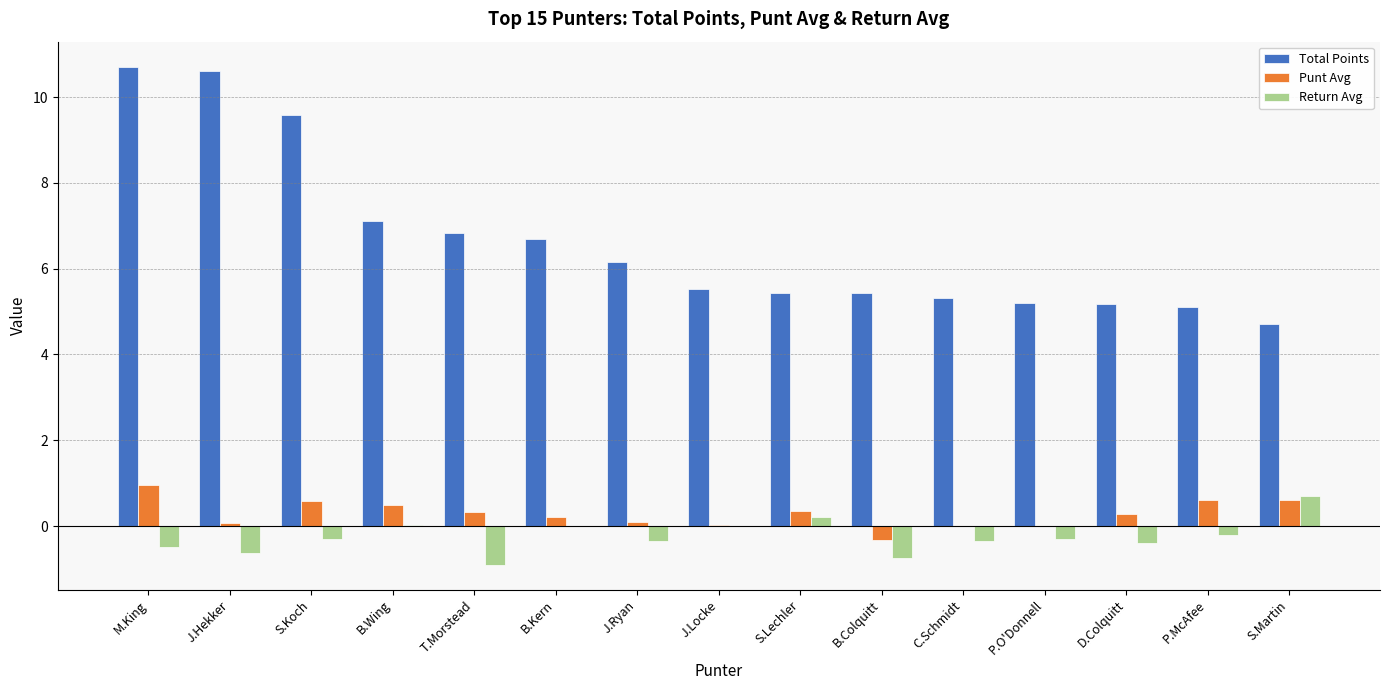

How many series are shown in this chart?

3